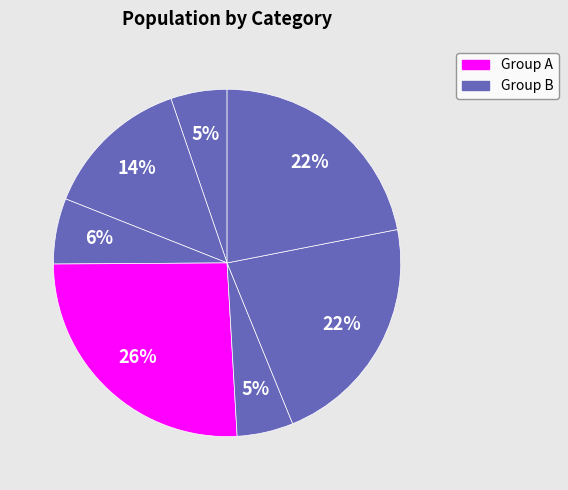

Is there any slice that represents more than half of the pie?

No